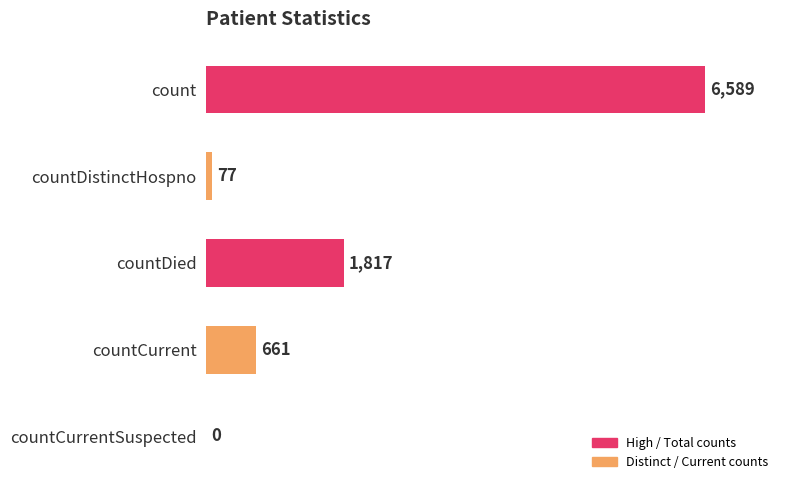

What value does the data have at countDied, to the nearest 50?

1800